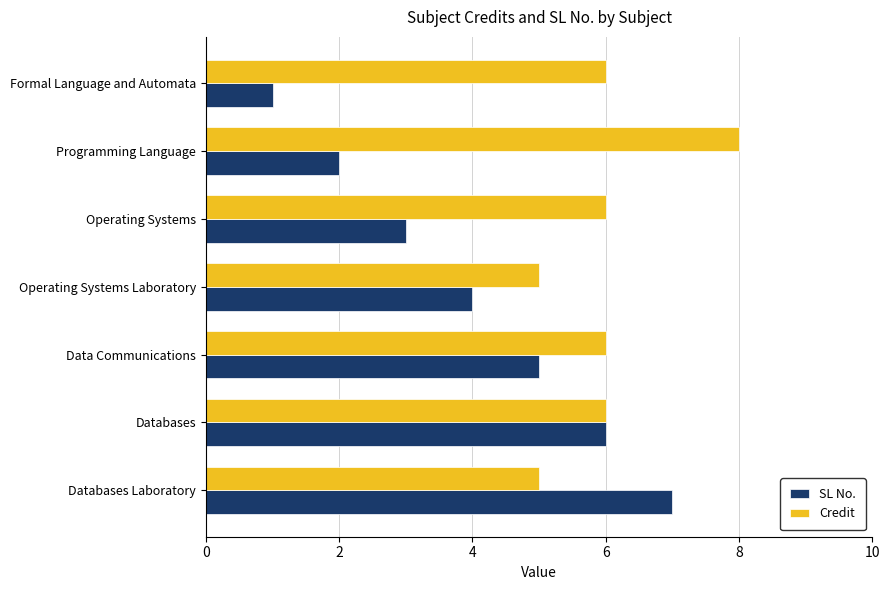

What is the sum of the SL No. values at Databases Laboratory and Operating Systems Laboratory?

11